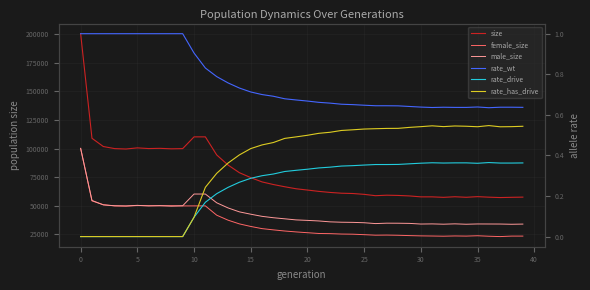

What is the total value across all series at 28?

118093.5